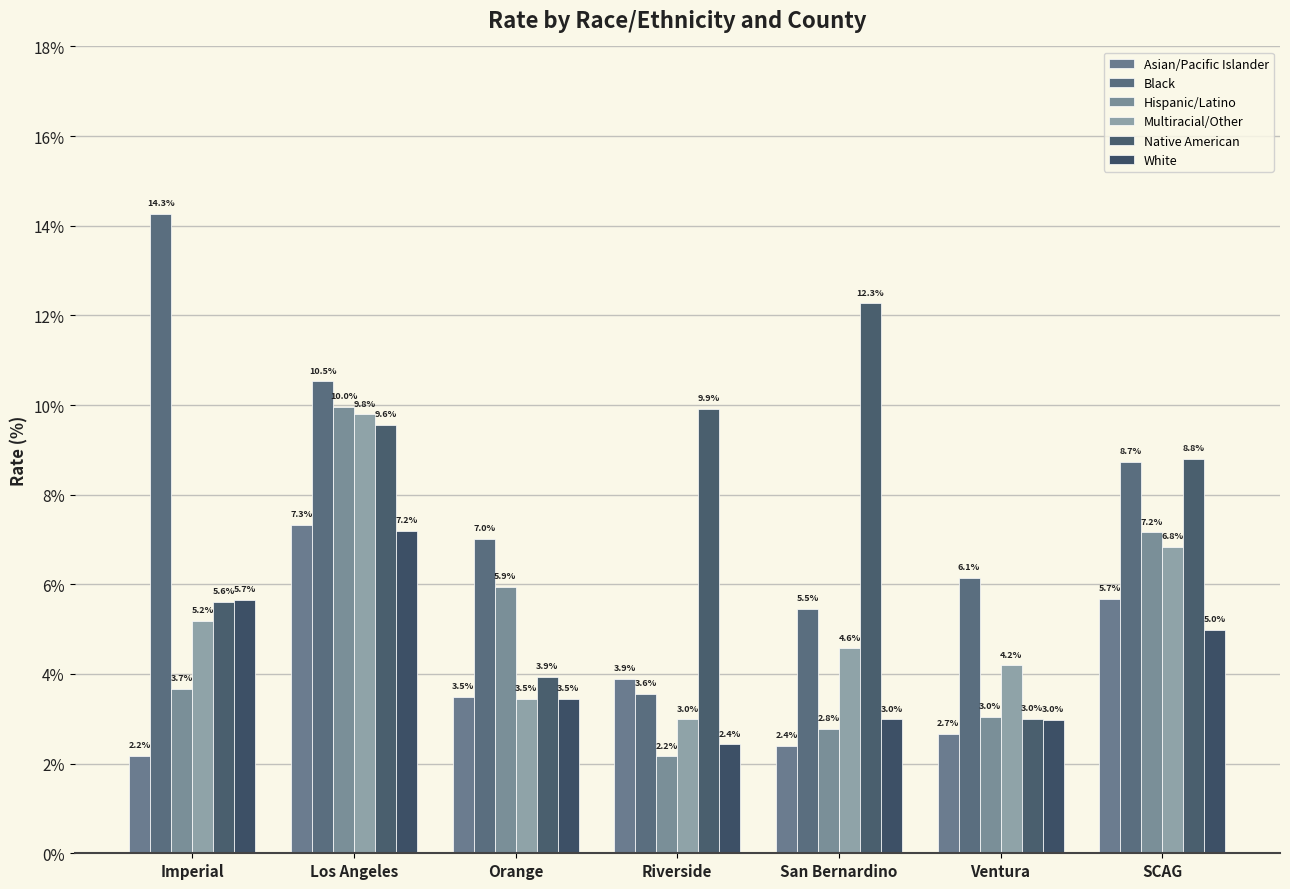

Which series has the largest total across all categories?

Black